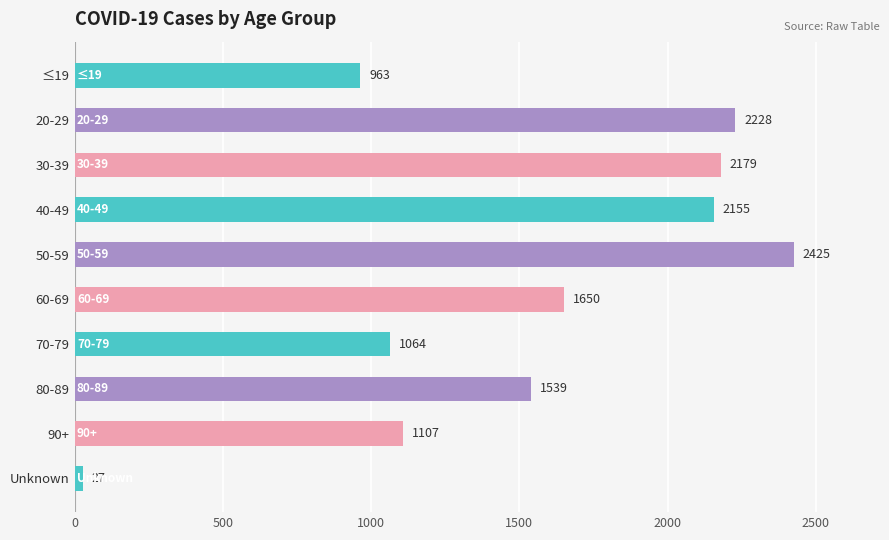

List the labels in order of value, smallest first.

Unknown, ≤19, 70-79, 90+, 80-89, 60-69, 40-49, 30-39, 20-29, 50-59